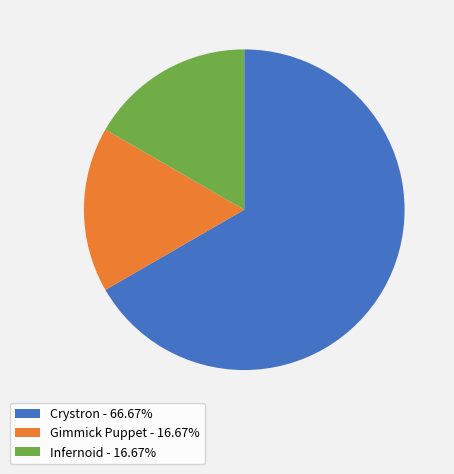

Does any single category account for the majority?

Yes